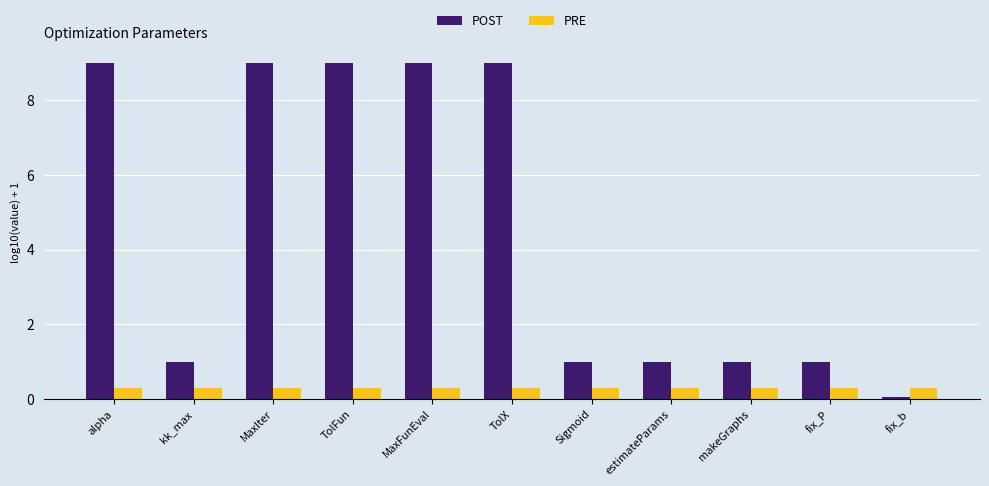

What is the minimum value for PRE?

0.3